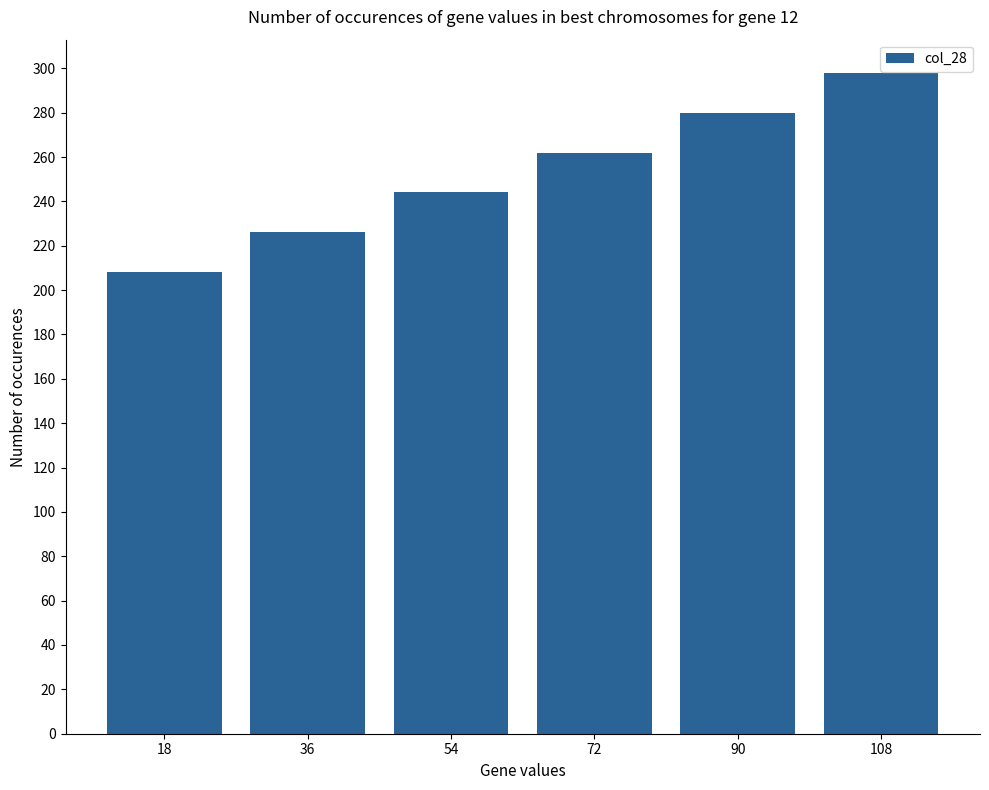

Are the bars grouped side by side (vs. stacked)?

No